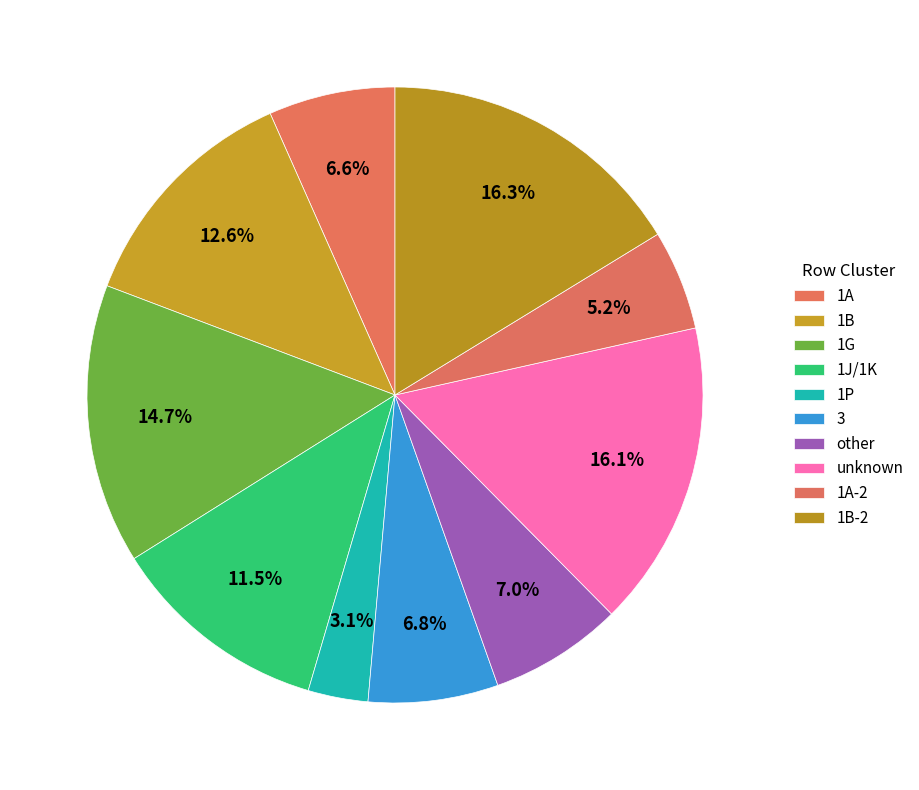

How many segments does this pie chart have?

10